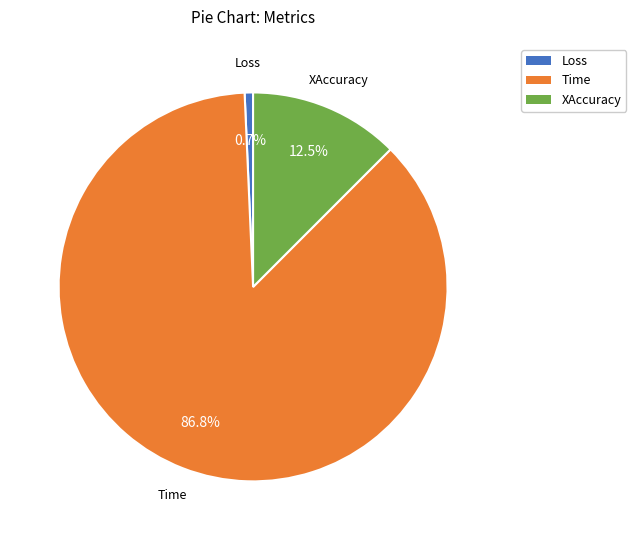

The Time slice represents 78% of the pie. True or false?

False